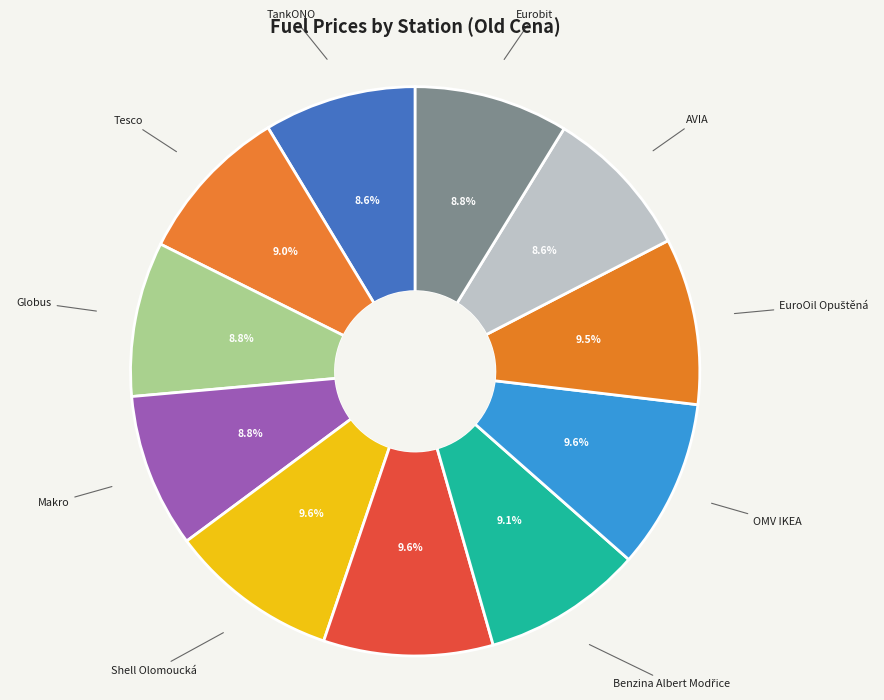

Does any single category account for the majority?

No